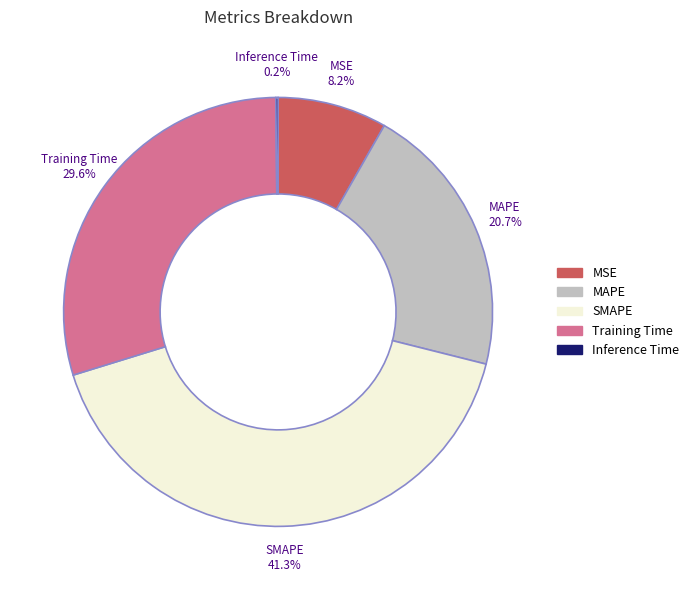

Which category has the biggest portion of the pie?

SMAPE